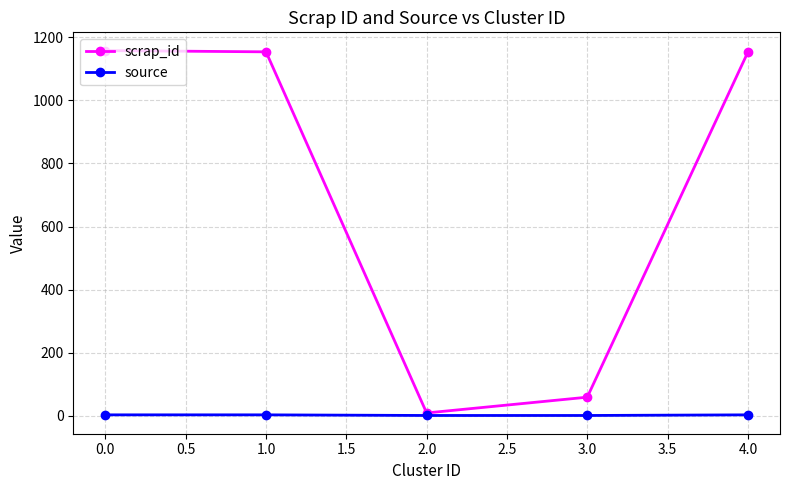

What is the label of the 5th point from the left?

4.0